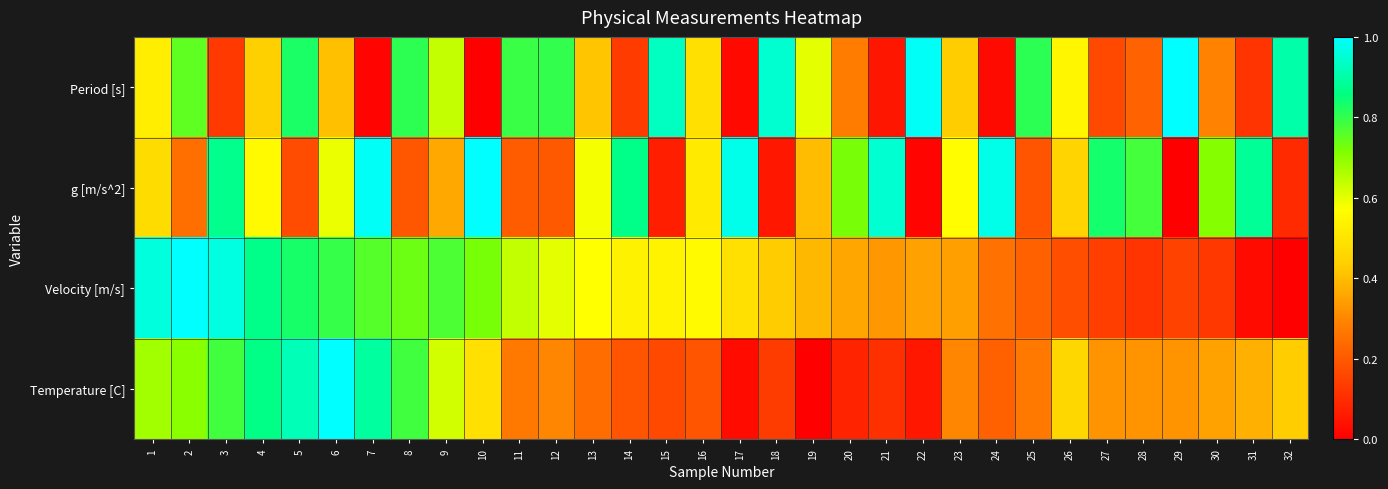

Rank the series at 16 from highest to lowest value.

Velocity [m/s], g [m/s^2], Period [s], Temperature [C]